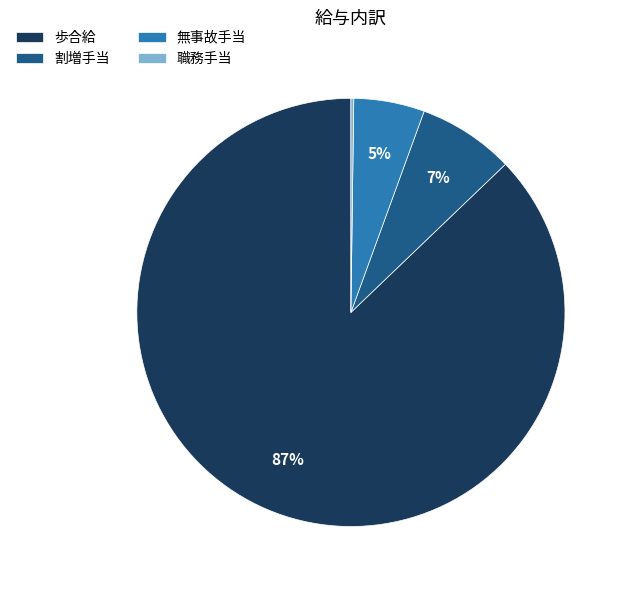

To the nearest percent, what is the average slice percentage?

25%